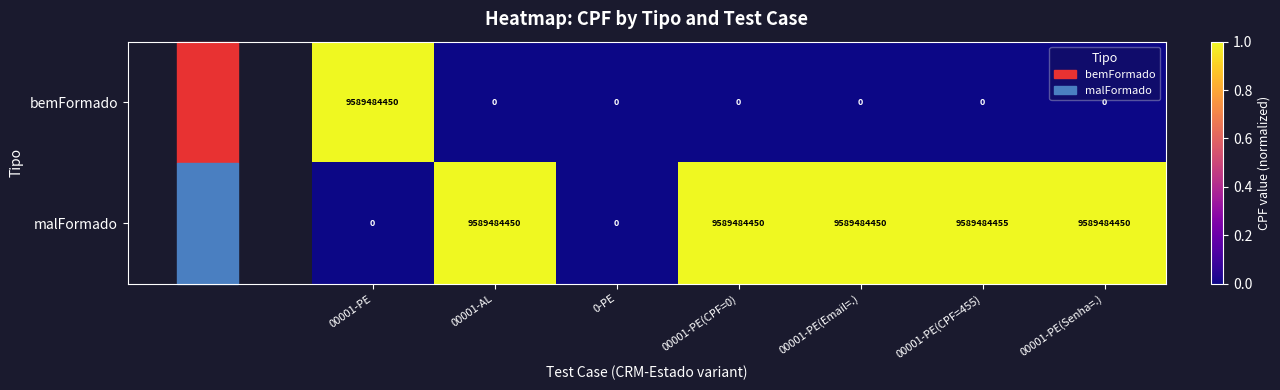

Which series has the largest range (max minus min)?

malFormado